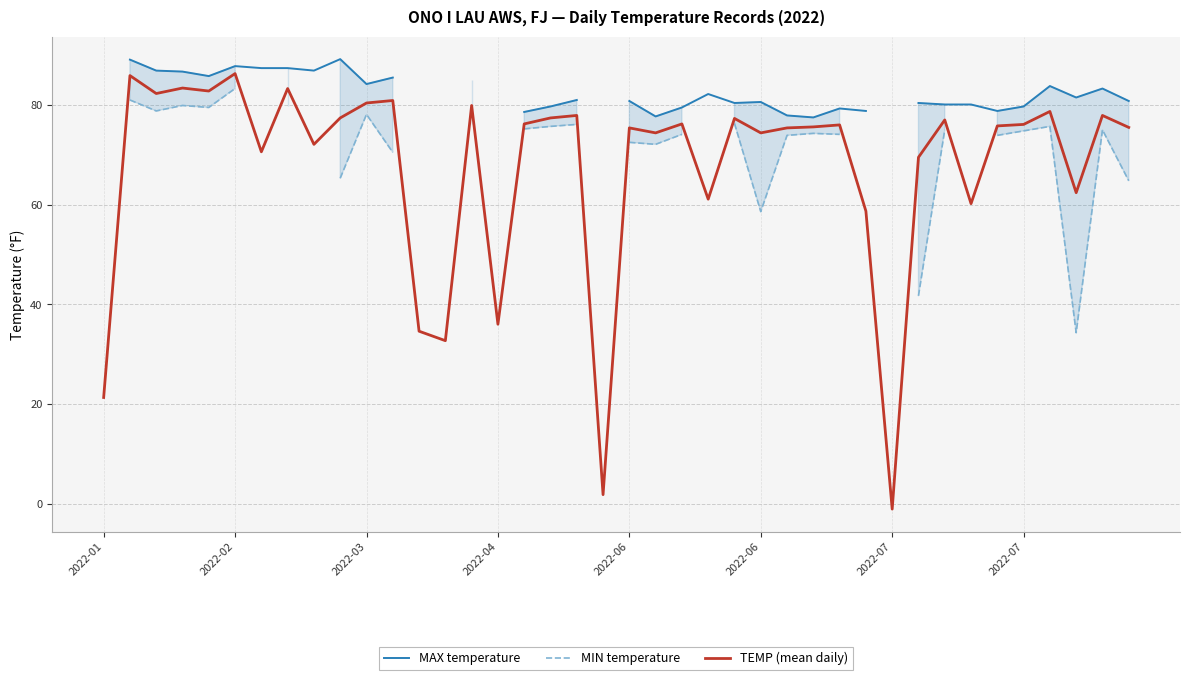

Between 20 and 14, which is larger?

14